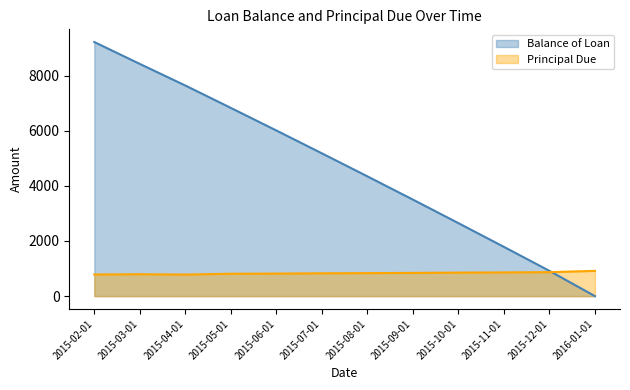

True or false: Balance of Loan has more than 2 interior local peaks.

False